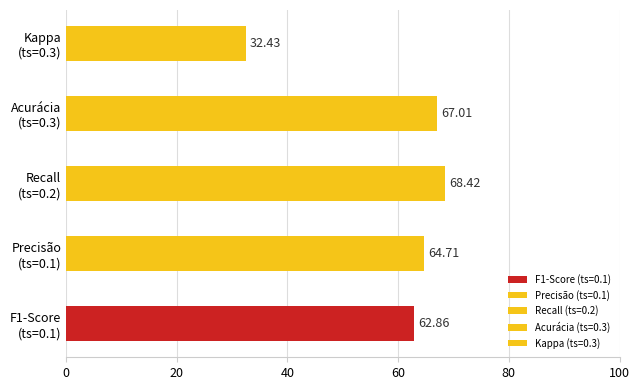

What is the sum of all values?

295.4